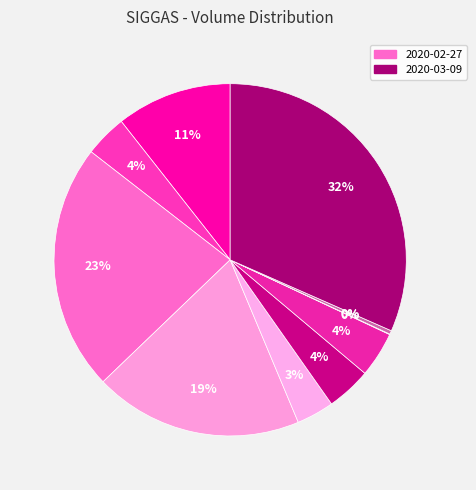

Which category has the biggest portion of the pie?

2020-03-09